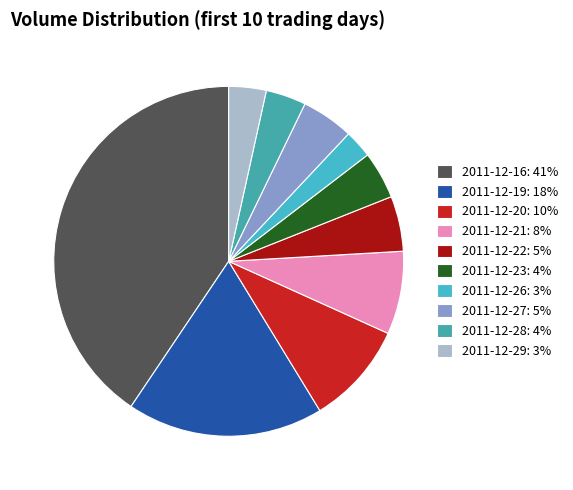

How many slices are in this pie chart?

10